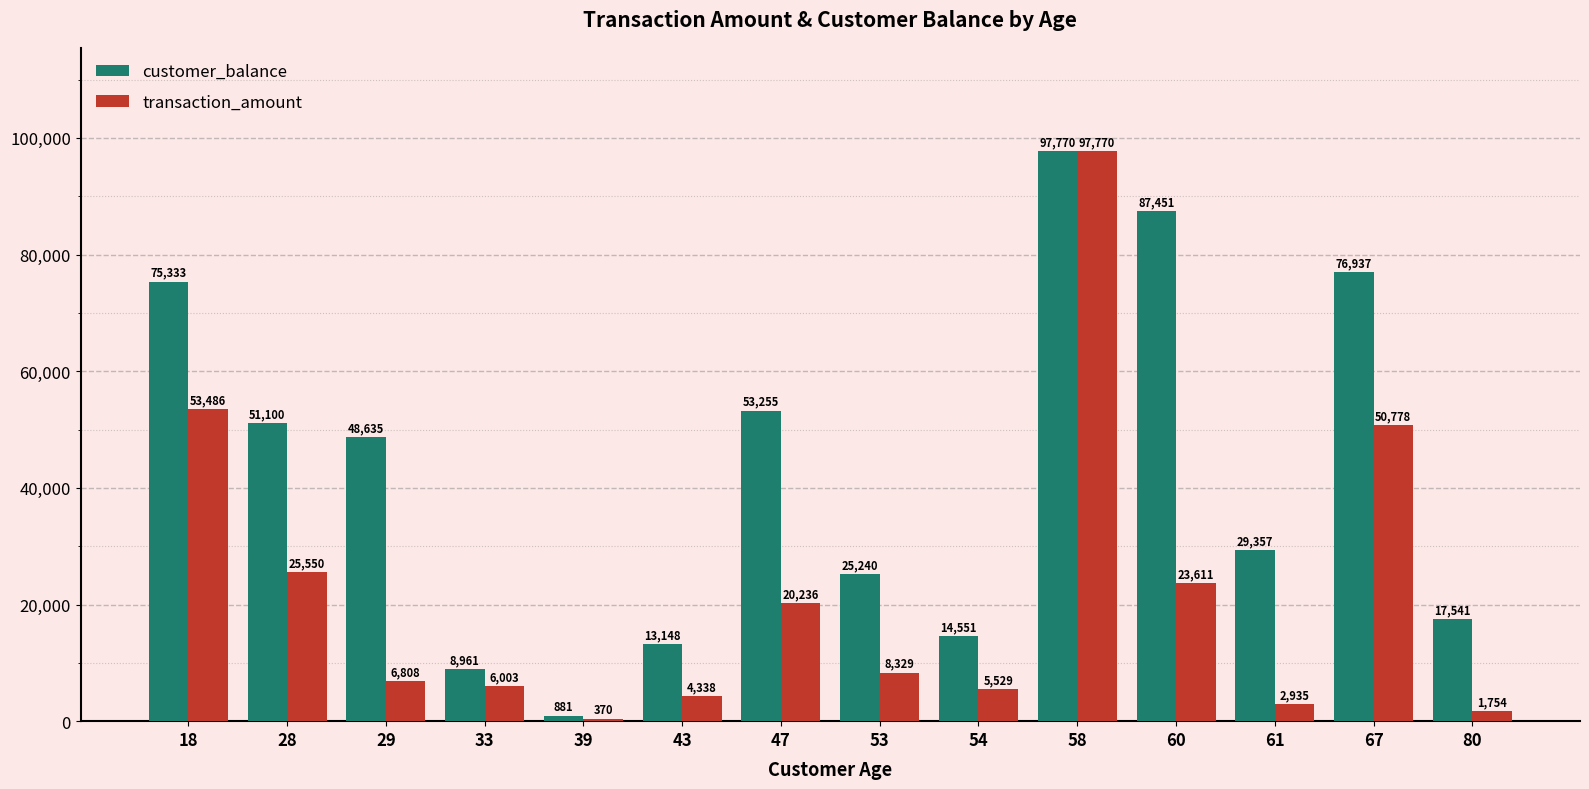

Which series has the largest total across all categories?

customer_balance